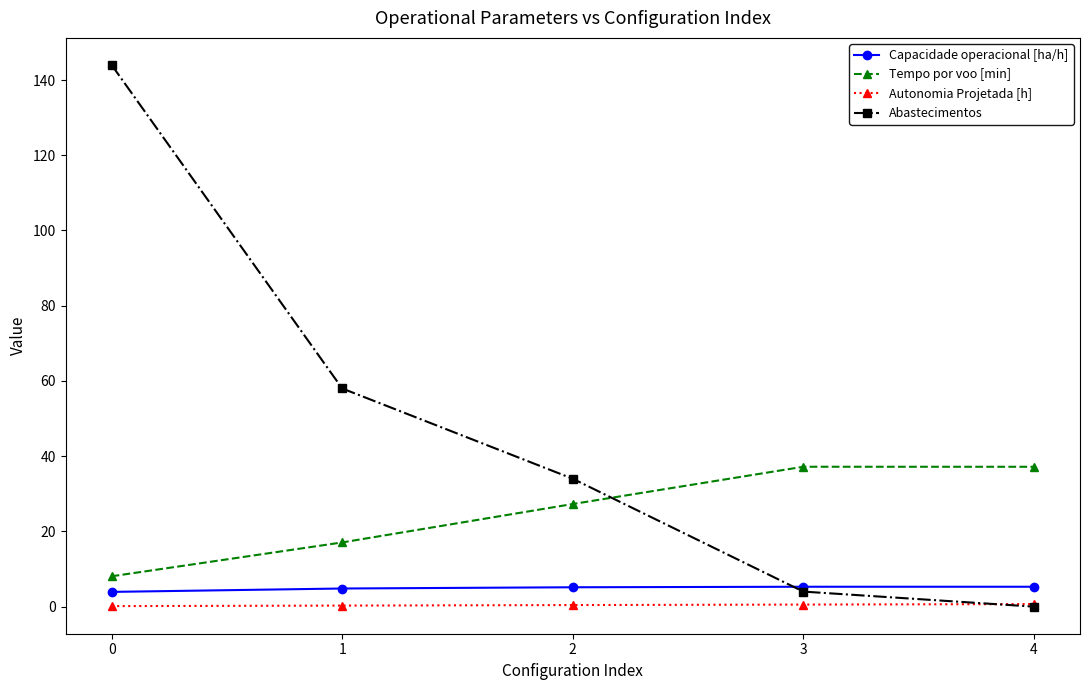

Does the chart have visible grid lines?

No